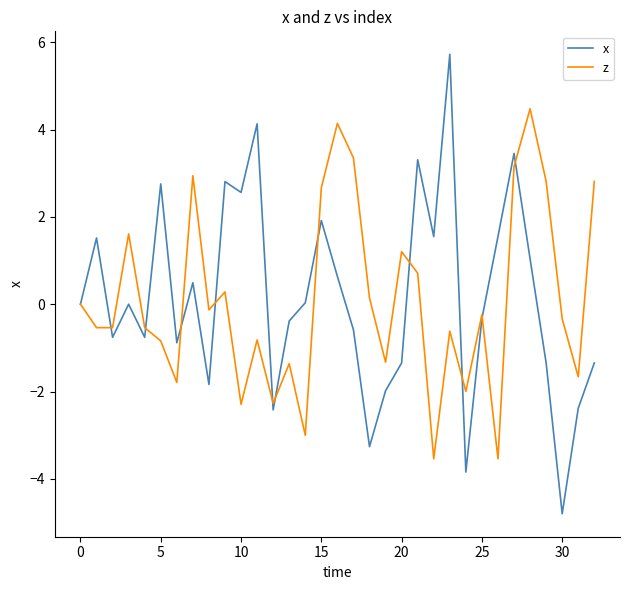

Which series has the widest spread of values?

x